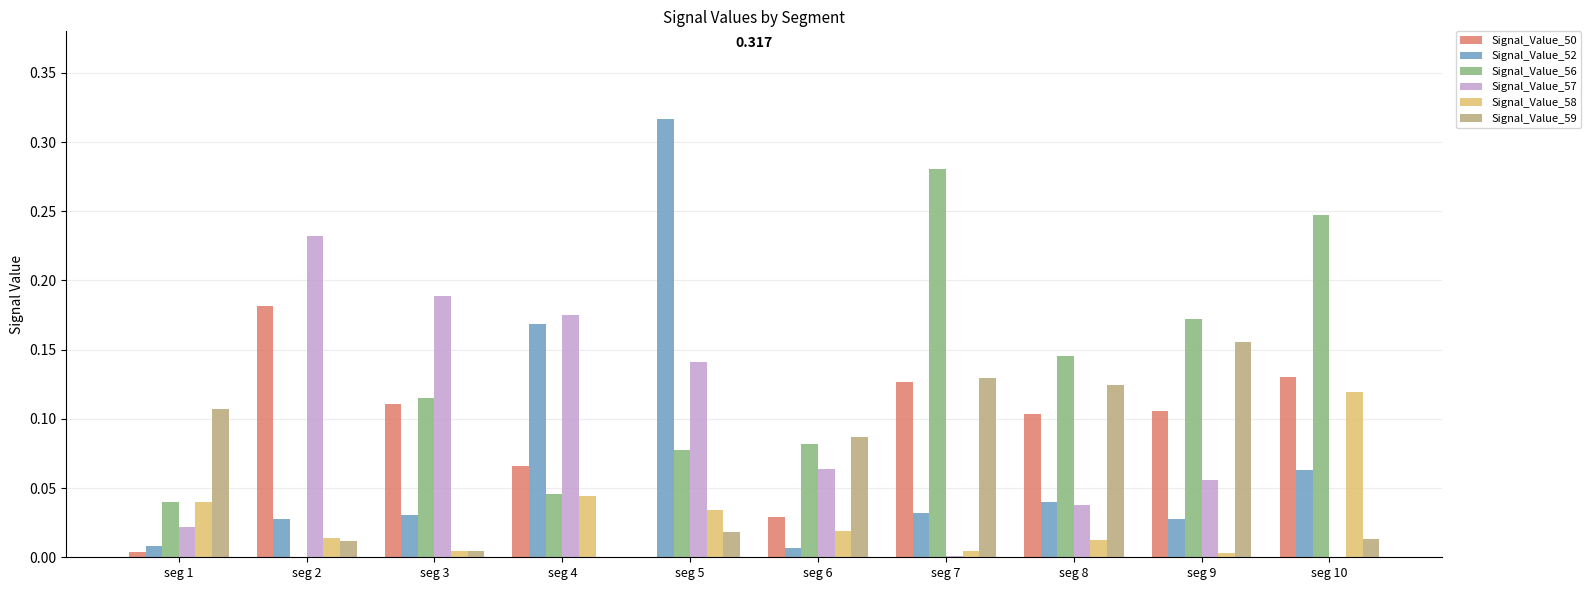

Is the value of Signal_Value_56 at seg 3 greater than the value of Signal_Value_50 at seg 5?

Yes